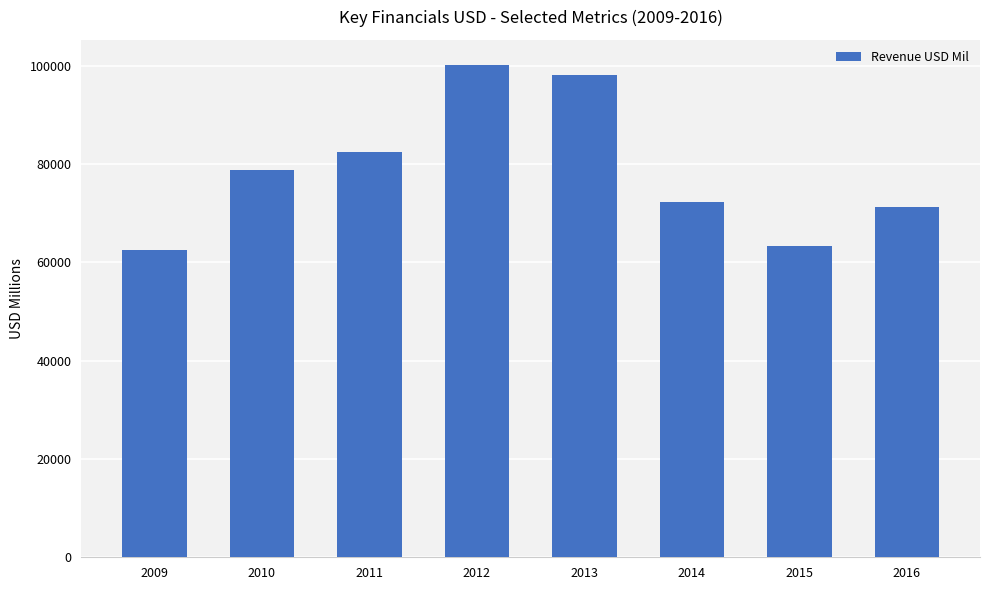

Approximately how many times larger is the value at 2013 compared to 2009?

1.6